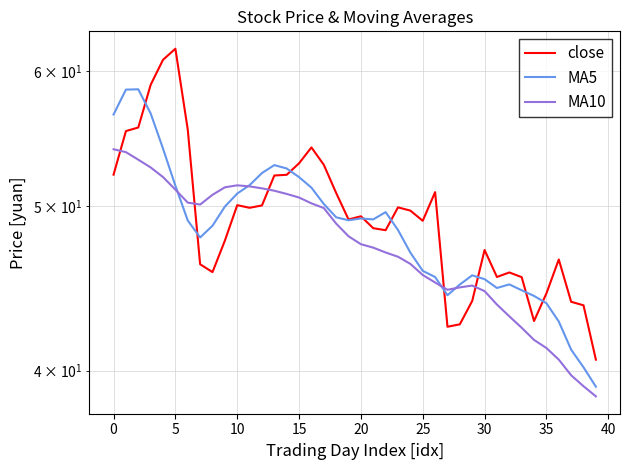

True or false: close has a value of 27.3 at 10.

False